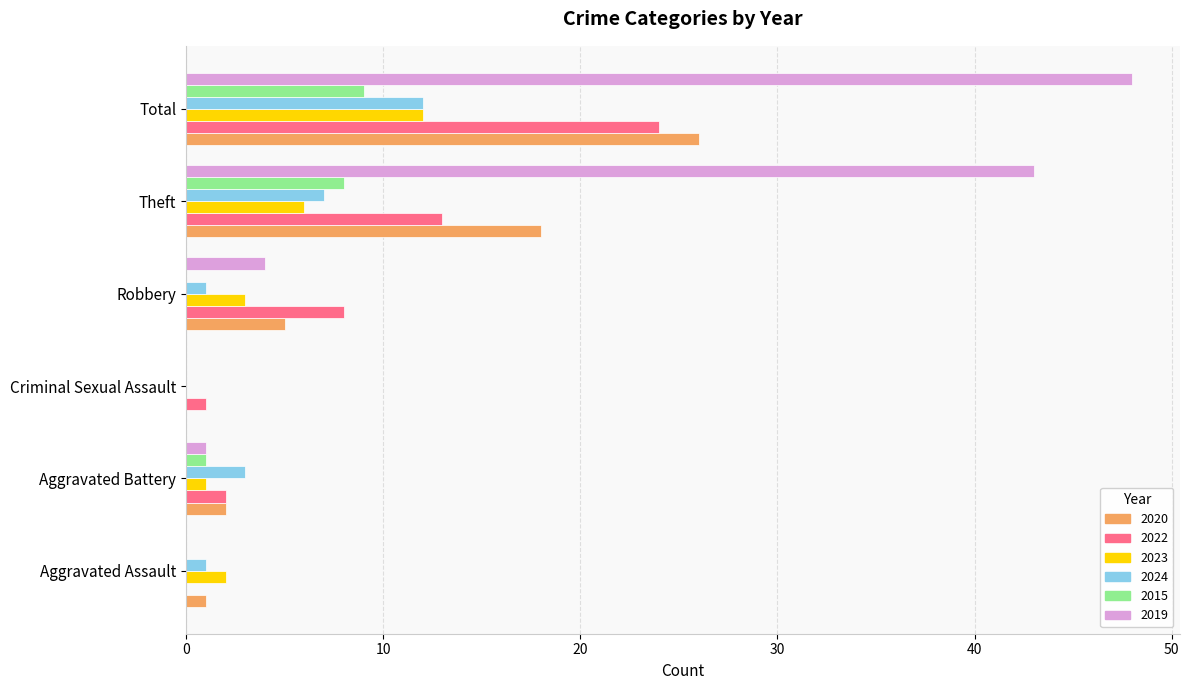

The value of 2022 at Total is 24. True or false?

True